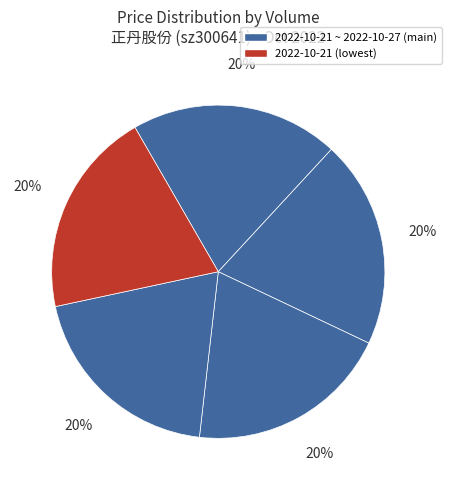

How many slices are in this pie chart?

5